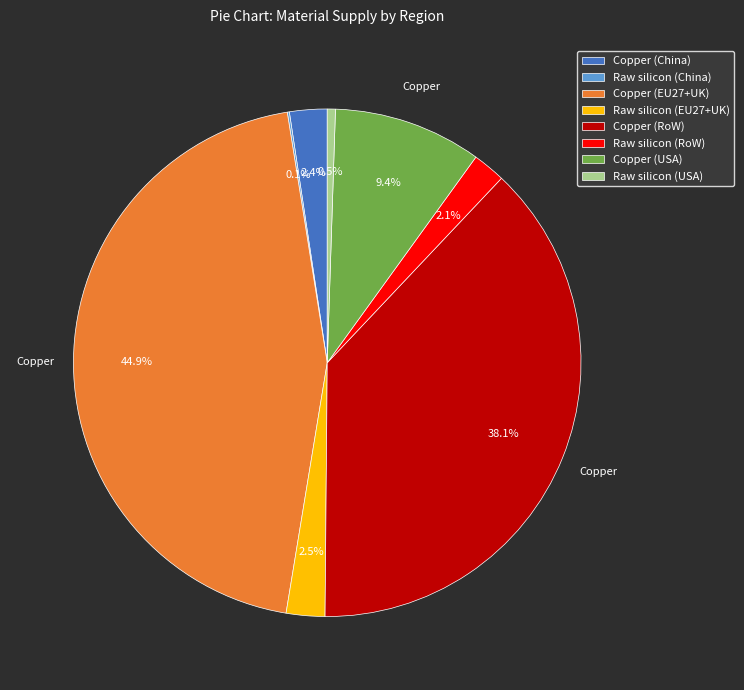

Does Copper (RoW) represent more than half of the total?

No